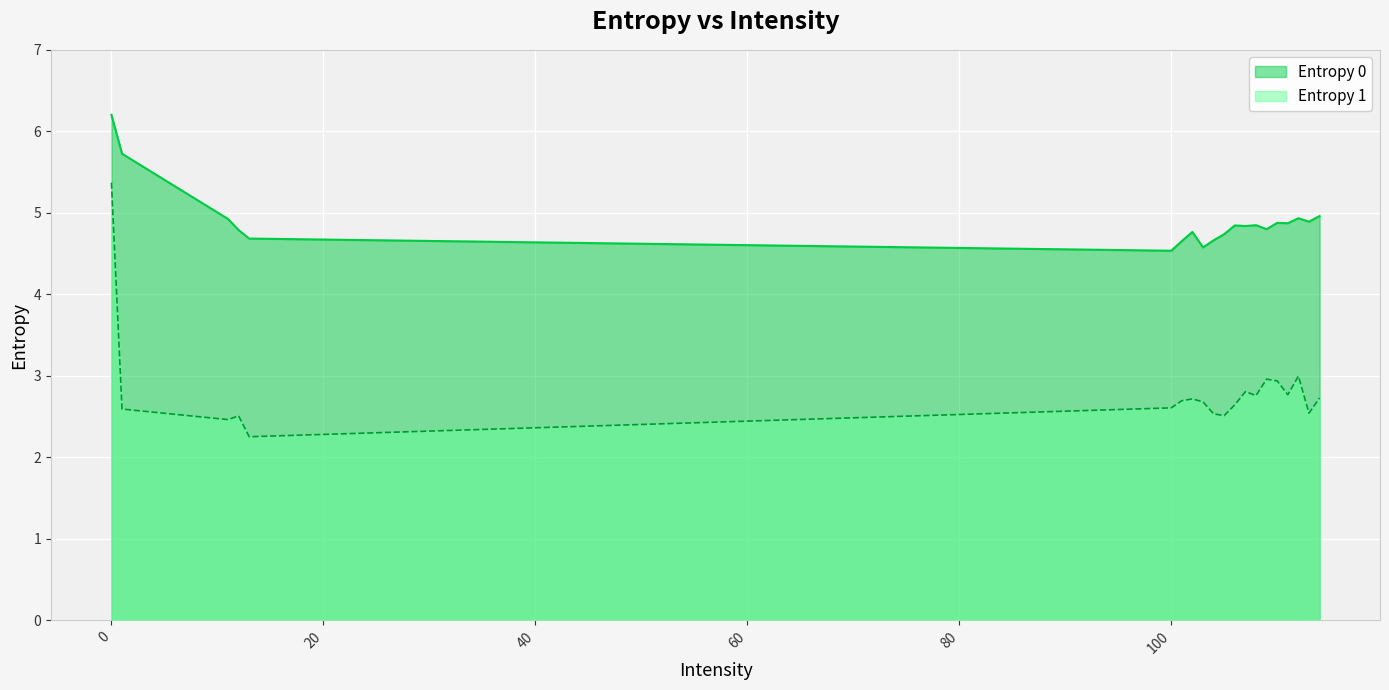

Reading left to right, extract all data points from this chart.

Entropy 0: 0=6.2	1=5.7	11=4.9	12=4.8	13=4.7	100=4.5	101=4.7	102=4.8	103=4.6	104=4.7	105=4.7	106=4.8	107=4.8	108=4.8	109=4.8	110=4.9	111=4.9	112=4.9	113=4.9	114=5.0
Entropy 1: 0=5.4	1=2.6	11=2.5	12=2.5	13=2.3	100=2.6	101=2.7	102=2.7	103=2.7	104=2.5	105=2.5	106=2.6	107=2.8	108=2.8	109=3.0	110=2.9	111=2.8	112=3.0	113=2.5	114=2.7